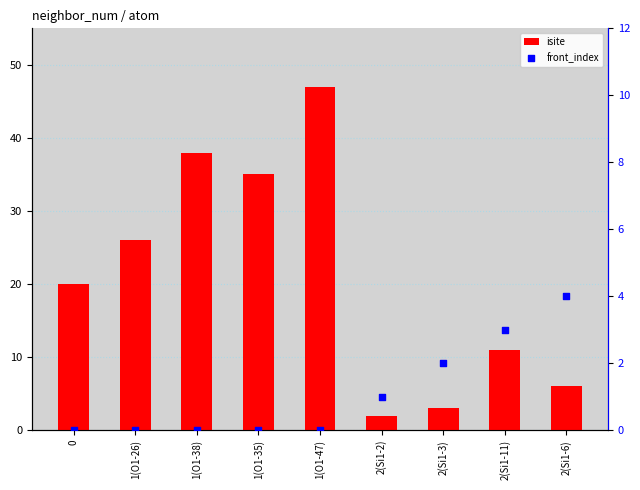

Is the value of isite at 1(O1-38) greater than the value of front_index at 1(O1-38)?

Yes